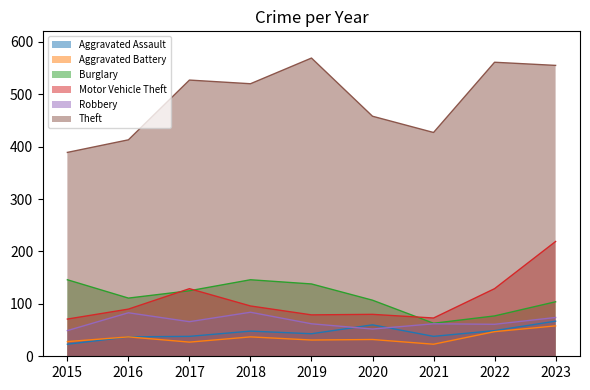

Rank the series at 2015 from lowest to highest value.

Aggravated Assault, Aggravated Battery, Robbery, Motor Vehicle Theft, Burglary, Theft